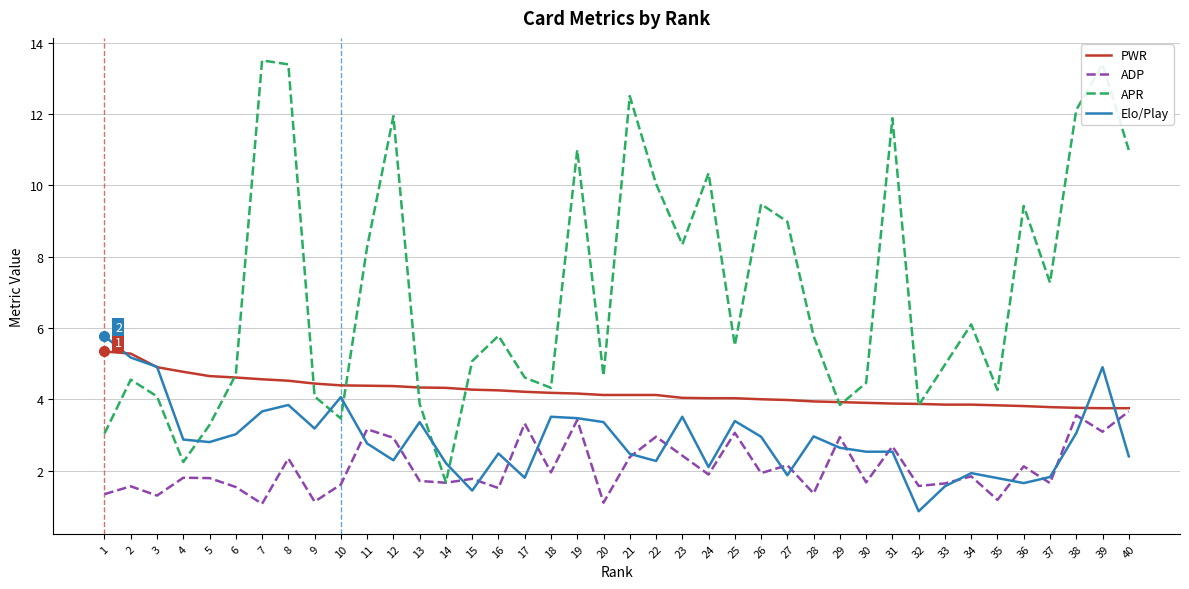

List the series in order of their peak value, highest first.

APR, Elo/Play, PWR, ADP